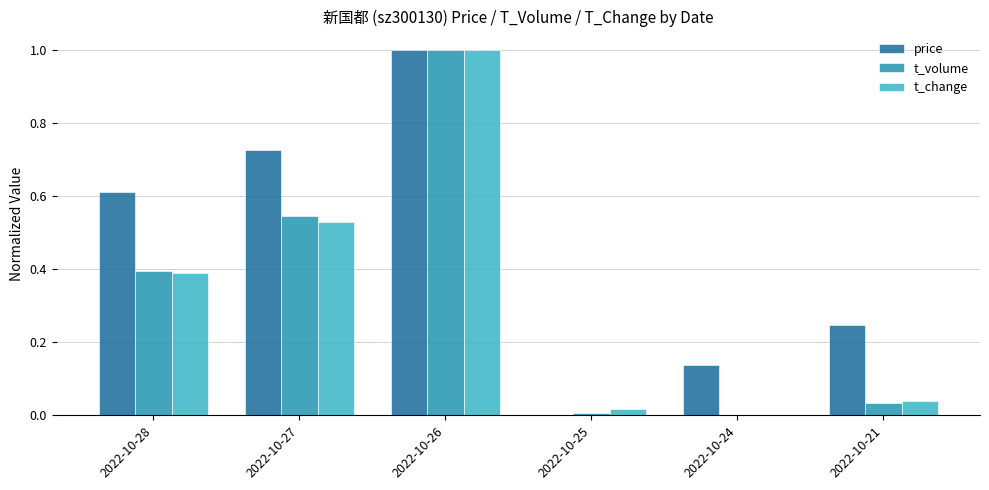

Which category has the highest value across all series?

2022-10-26